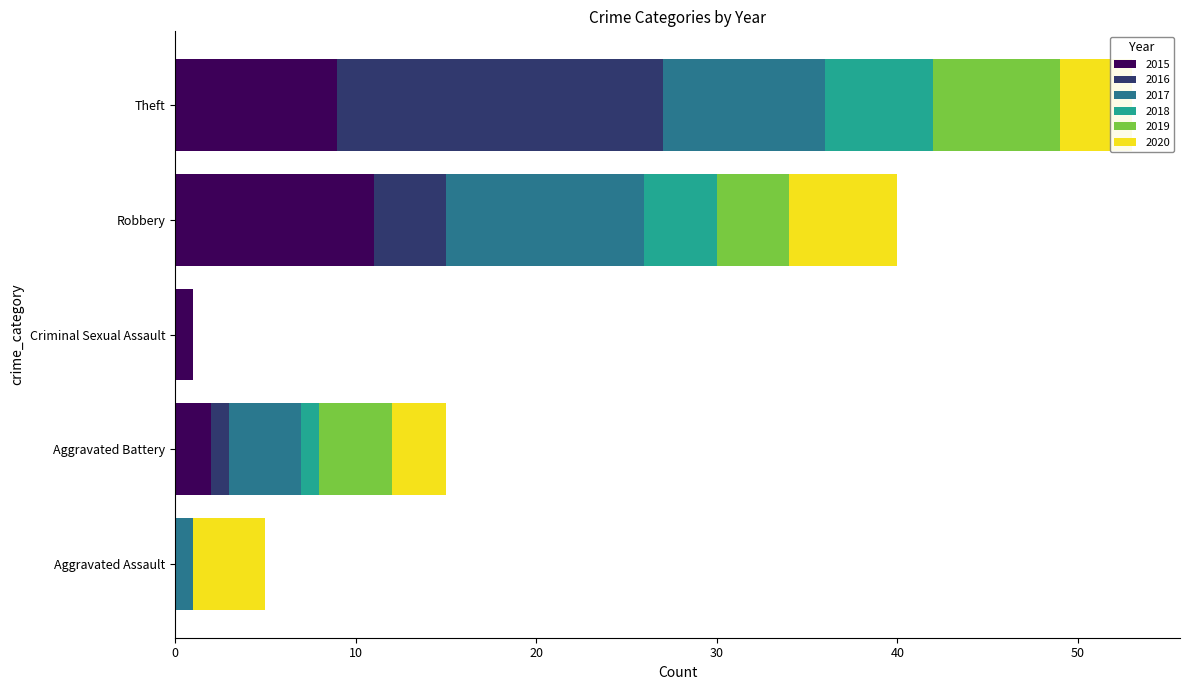

At which category is the sum across all series the highest?

Theft